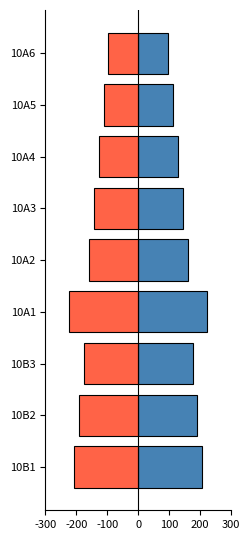

How many bars are there in total?

18